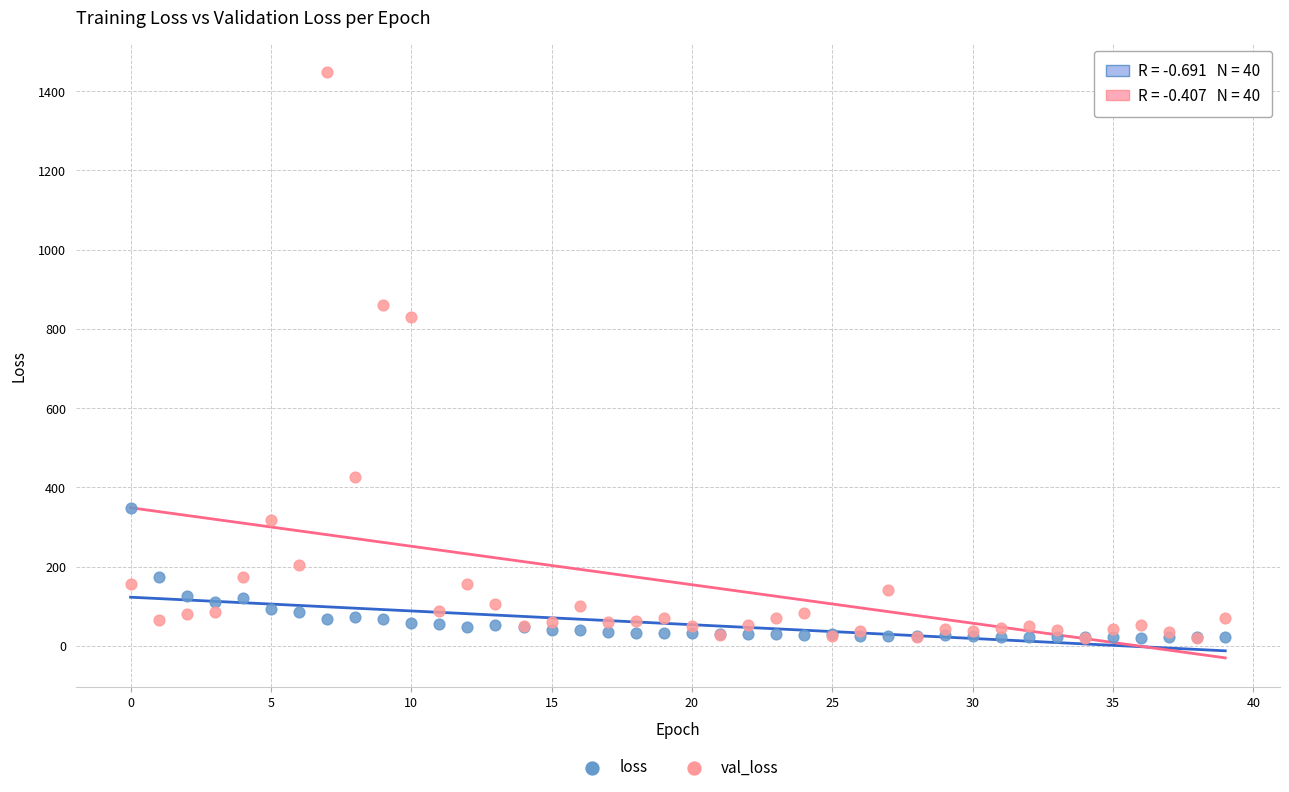

Which series reaches the maximum Y coordinate?

val_loss